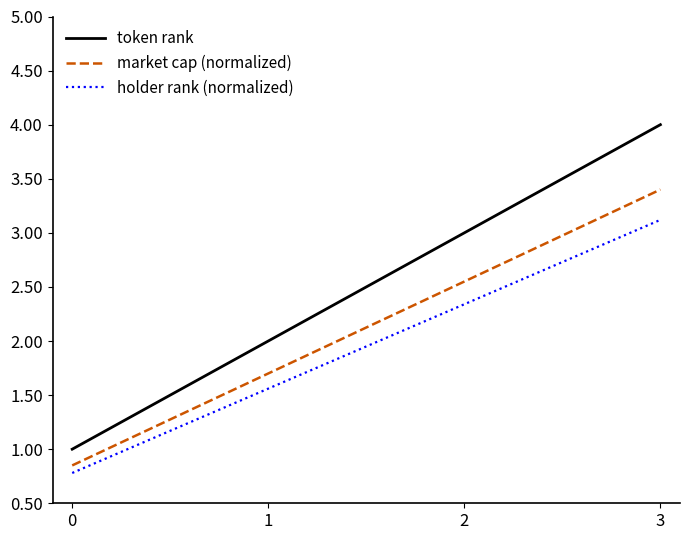

Which series has the largest total across all categories?

token rank